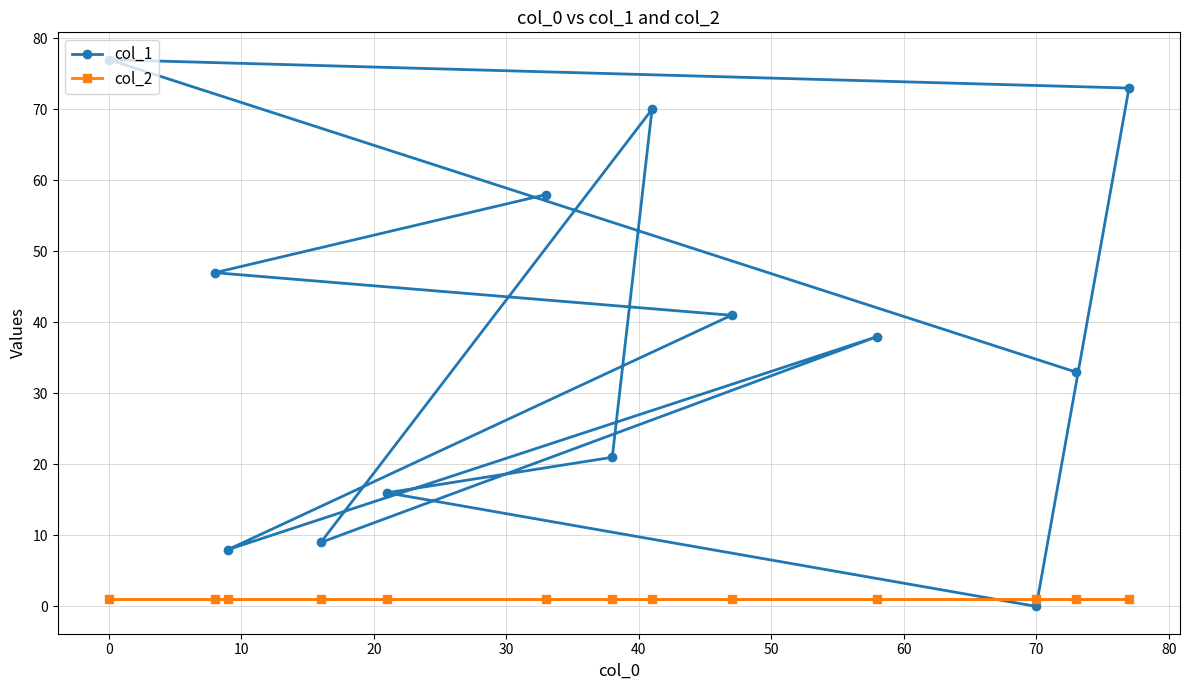

Which series ends up on top after the final intersection of col_1 and col_2?

col_1